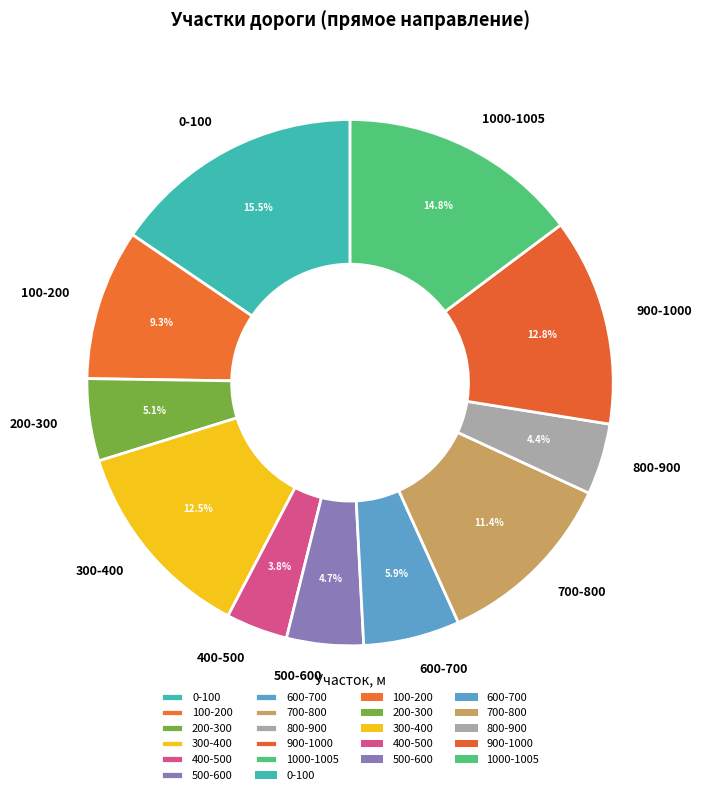

What percentage is the 100-200 slice, to the nearest percent?

9%